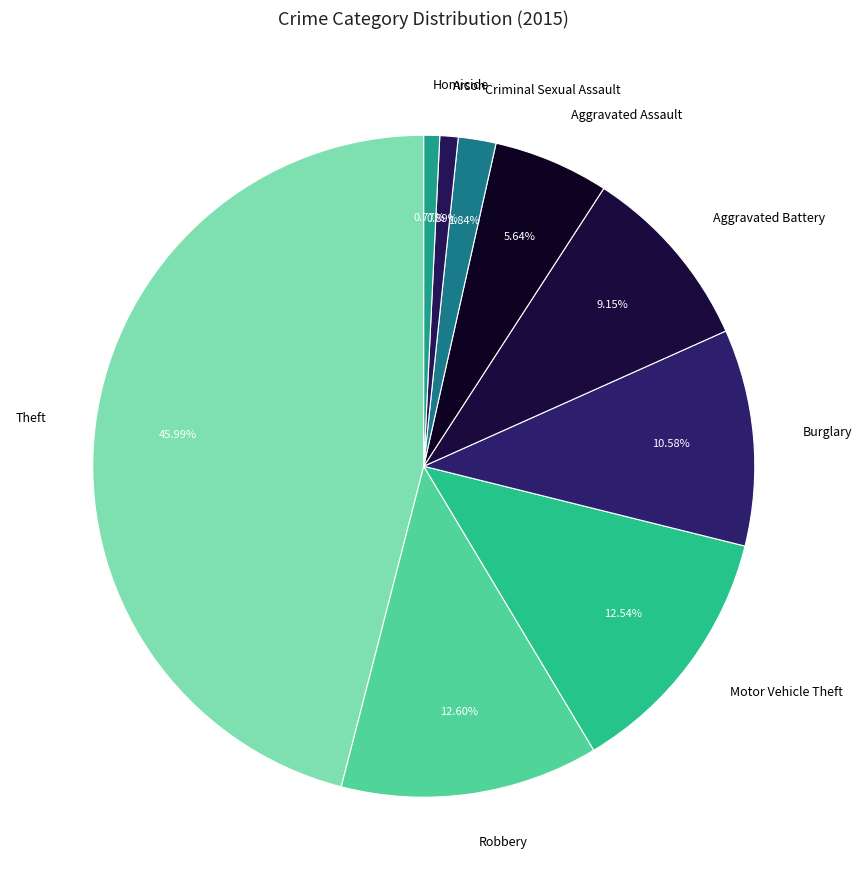

What is the ratio of the value at Burglary to the value at Robbery?

0.8